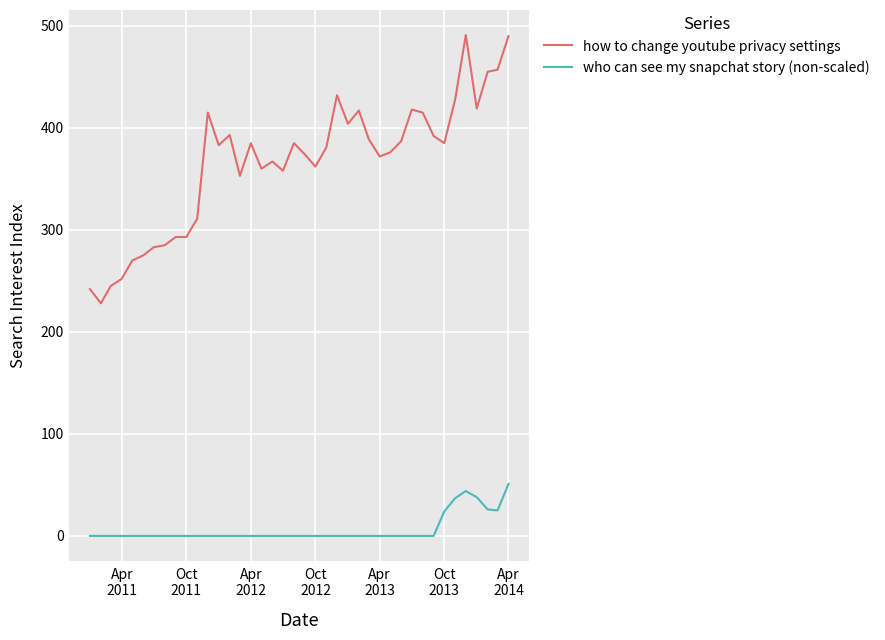

Which series has the largest total across all categories?

how to change youtube privacy settings